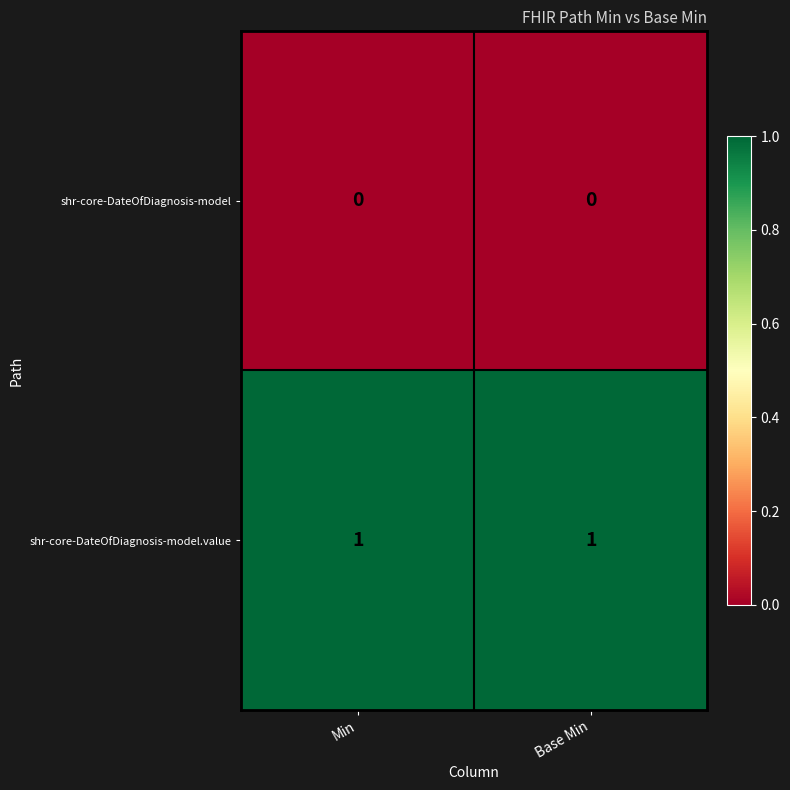

Which series has the largest total across all categories?

shr-core-DateOfDiagnosis-model.value